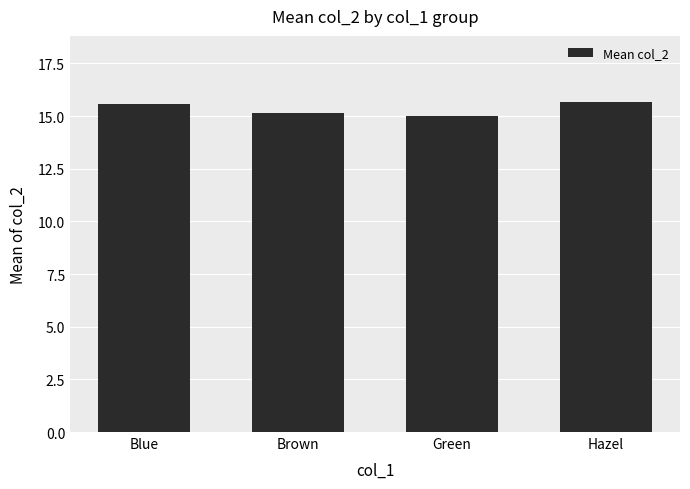

Does the chart contain stacked bars?

No